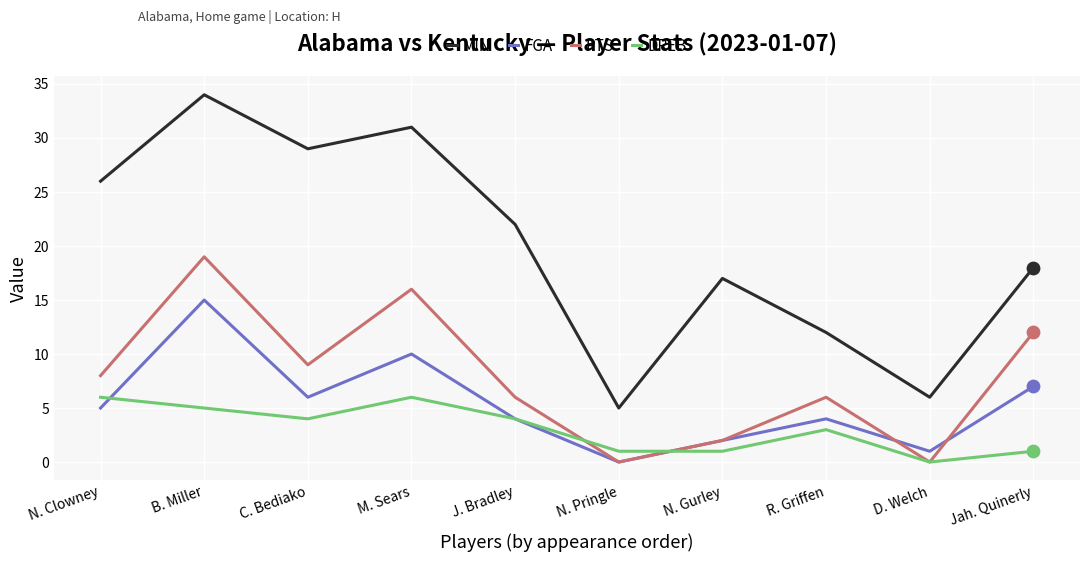

Which series has the largest total across all categories?

MIN